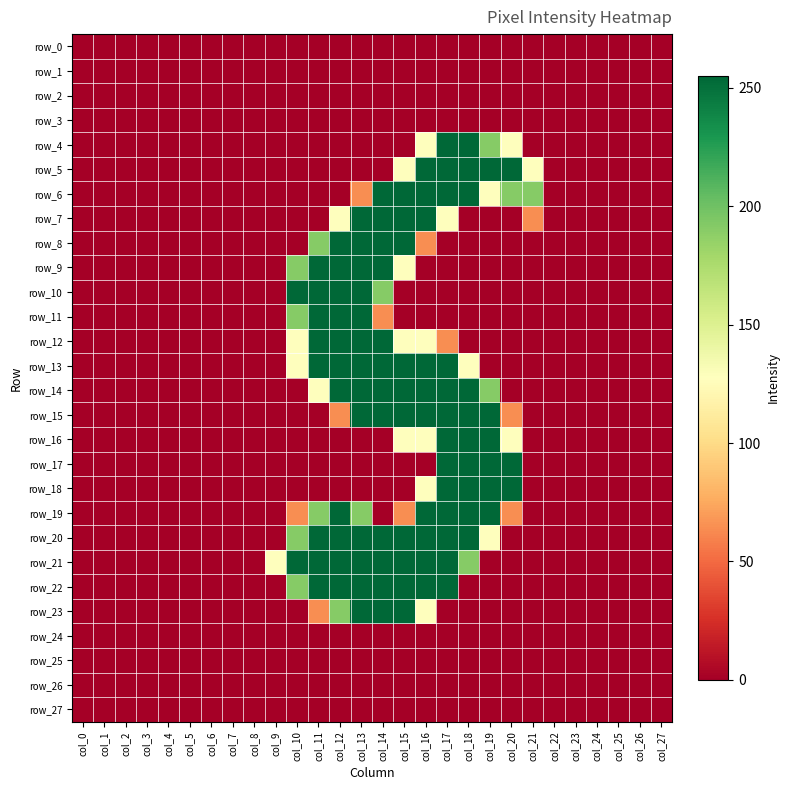

Reading left to right, list all the values displayed in this chart.

row_0: col_0=0	col_1=0	col_2=0	col_3=0	col_4=0	col_5=0	col_6=0	col_7=0	col_8=0	col_9=0	col_10=0	col_11=0	col_12=0	col_13=0	col_14=0	col_15=0	col_16=0	col_17=0	col_18=0	col_19=0	col_20=0	col_21=0	col_22=0	col_23=0	col_24=0	col_25=0	col_26=0	col_27=0
row_1: col_0=0	col_1=0	col_2=0	col_3=0	col_4=0	col_5=0	col_6=0	col_7=0	col_8=0	col_9=0	col_10=0	col_11=0	col_12=0	col_13=0	col_14=0	col_15=0	col_16=0	col_17=0	col_18=0	col_19=0	col_20=0	col_21=0	col_22=0	col_23=0	col_24=0	col_25=0	col_26=0	col_27=0
row_2: col_0=0	col_1=0	col_2=0	col_3=0	col_4=0	col_5=0	col_6=0	col_7=0	col_8=0	col_9=0	col_10=0	col_11=0	col_12=0	col_13=0	col_14=0	col_15=0	col_16=0	col_17=0	col_18=0	col_19=0	col_20=0	col_21=0	col_22=0	col_23=0	col_24=0	col_25=0	col_26=0	col_27=0
row_3: col_0=0	col_1=0	col_2=0	col_3=0	col_4=0	col_5=0	col_6=0	col_7=0	col_8=0	col_9=0	col_10=0	col_11=0	col_12=0	col_13=0	col_14=0	col_15=0	col_16=0	col_17=0	col_18=0	col_19=0	col_20=0	col_21=0	col_22=0	col_23=0	col_24=0	col_25=0	col_26=0	col_27=0
row_4: col_0=0	col_1=0	col_2=0	col_3=0	col_4=0	col_5=0	col_6=0	col_7=0	col_8=0	col_9=0	col_10=0	col_11=0	col_12=0	col_13=0	col_14=0	col_15=0	col_16=128	col_17=255	col_18=255	col_19=191	col_20=128	col_21=0	col_22=0	col_23=0	col_24=0	col_25=0	col_26=0	col_27=0
row_5: col_0=0	col_1=0	col_2=0	col_3=0	col_4=0	col_5=0	col_6=0	col_7=0	col_8=0	col_9=0	col_10=0	col_11=0	col_12=0	col_13=0	col_14=0	col_15=128	col_16=255	col_17=255	col_18=255	col_19=255	col_20=255	col_21=128	col_22=0	col_23=0	col_24=0	col_25=0	col_26=0	col_27=0
row_6: col_0=0	col_1=0	col_2=0	col_3=0	col_4=0	col_5=0	col_6=0	col_7=0	col_8=0	col_9=0	col_10=0	col_11=0	col_12=0	col_13=64	col_14=255	col_15=255	col_16=255	col_17=255	col_18=255	col_19=128	col_20=191	col_21=191	col_22=0	col_23=0	col_24=0	col_25=0	col_26=0	col_27=0
row_7: col_0=0	col_1=0	col_2=0	col_3=0	col_4=0	col_5=0	col_6=0	col_7=0	col_8=0	col_9=0	col_10=0	col_11=0	col_12=128	col_13=255	col_14=255	col_15=255	col_16=255	col_17=128	col_18=0	col_19=0	col_20=0	col_21=64	col_22=0	col_23=0	col_24=0	col_25=0	col_26=0	col_27=0
row_8: col_0=0	col_1=0	col_2=0	col_3=0	col_4=0	col_5=0	col_6=0	col_7=0	col_8=0	col_9=0	col_10=0	col_11=191	col_12=255	col_13=255	col_14=255	col_15=255	col_16=64	col_17=0	col_18=0	col_19=0	col_20=0	col_21=0	col_22=0	col_23=0	col_24=0	col_25=0	col_26=0	col_27=0
row_9: col_0=0	col_1=0	col_2=0	col_3=0	col_4=0	col_5=0	col_6=0	col_7=0	col_8=0	col_9=0	col_10=191	col_11=255	col_12=255	col_13=255	col_14=255	col_15=128	col_16=0	col_17=0	col_18=0	col_19=0	col_20=0	col_21=0	col_22=0	col_23=0	col_24=0	col_25=0	col_26=0	col_27=0
row_10: col_0=0	col_1=0	col_2=0	col_3=0	col_4=0	col_5=0	col_6=0	col_7=0	col_8=0	col_9=0	col_10=255	col_11=255	col_12=255	col_13=255	col_14=191	col_15=0	col_16=0	col_17=0	col_18=0	col_19=0	col_20=0	col_21=0	col_22=0	col_23=0	col_24=0	col_25=0	col_26=0	col_27=0
row_11: col_0=0	col_1=0	col_2=0	col_3=0	col_4=0	col_5=0	col_6=0	col_7=0	col_8=0	col_9=0	col_10=191	col_11=255	col_12=255	col_13=255	col_14=64	col_15=0	col_16=0	col_17=0	col_18=0	col_19=0	col_20=0	col_21=0	col_22=0	col_23=0	col_24=0	col_25=0	col_26=0	col_27=0
row_12: col_0=0	col_1=0	col_2=0	col_3=0	col_4=0	col_5=0	col_6=0	col_7=0	col_8=0	col_9=0	col_10=128	col_11=255	col_12=255	col_13=255	col_14=255	col_15=128	col_16=128	col_17=64	col_18=0	col_19=0	col_20=0	col_21=0	col_22=0	col_23=0	col_24=0	col_25=0	col_26=0	col_27=0
row_13: col_0=0	col_1=0	col_2=0	col_3=0	col_4=0	col_5=0	col_6=0	col_7=0	col_8=0	col_9=0	col_10=128	col_11=255	col_12=255	col_13=255	col_14=255	col_15=255	col_16=255	col_17=255	col_18=128	col_19=0	col_20=0	col_21=0	col_22=0	col_23=0	col_24=0	col_25=0	col_26=0	col_27=0
row_14: col_0=0	col_1=0	col_2=0	col_3=0	col_4=0	col_5=0	col_6=0	col_7=0	col_8=0	col_9=0	col_10=0	col_11=128	col_12=255	col_13=255	col_14=255	col_15=255	col_16=255	col_17=255	col_18=255	col_19=191	col_20=0	col_21=0	col_22=0	col_23=0	col_24=0	col_25=0	col_26=0	col_27=0
row_15: col_0=0	col_1=0	col_2=0	col_3=0	col_4=0	col_5=0	col_6=0	col_7=0	col_8=0	col_9=0	col_10=0	col_11=0	col_12=64	col_13=255	col_14=255	col_15=255	col_16=255	col_17=255	col_18=255	col_19=255	col_20=64	col_21=0	col_22=0	col_23=0	col_24=0	col_25=0	col_26=0	col_27=0
row_16: col_0=0	col_1=0	col_2=0	col_3=0	col_4=0	col_5=0	col_6=0	col_7=0	col_8=0	col_9=0	col_10=0	col_11=0	col_12=0	col_13=0	col_14=0	col_15=128	col_16=128	col_17=255	col_18=255	col_19=255	col_20=128	col_21=0	col_22=0	col_23=0	col_24=0	col_25=0	col_26=0	col_27=0
row_17: col_0=0	col_1=0	col_2=0	col_3=0	col_4=0	col_5=0	col_6=0	col_7=0	col_8=0	col_9=0	col_10=0	col_11=0	col_12=0	col_13=0	col_14=0	col_15=0	col_16=0	col_17=255	col_18=255	col_19=255	col_20=255	col_21=0	col_22=0	col_23=0	col_24=0	col_25=0	col_26=0	col_27=0
row_18: col_0=0	col_1=0	col_2=0	col_3=0	col_4=0	col_5=0	col_6=0	col_7=0	col_8=0	col_9=0	col_10=0	col_11=0	col_12=0	col_13=0	col_14=0	col_15=0	col_16=128	col_17=255	col_18=255	col_19=255	col_20=255	col_21=0	col_22=0	col_23=0	col_24=0	col_25=0	col_26=0	col_27=0
row_19: col_0=0	col_1=0	col_2=0	col_3=0	col_4=0	col_5=0	col_6=0	col_7=0	col_8=0	col_9=0	col_10=64	col_11=191	col_12=255	col_13=191	col_14=0	col_15=64	col_16=255	col_17=255	col_18=255	col_19=255	col_20=64	col_21=0	col_22=0	col_23=0	col_24=0	col_25=0	col_26=0	col_27=0
row_20: col_0=0	col_1=0	col_2=0	col_3=0	col_4=0	col_5=0	col_6=0	col_7=0	col_8=0	col_9=0	col_10=191	col_11=255	col_12=255	col_13=255	col_14=255	col_15=255	col_16=255	col_17=255	col_18=255	col_19=128	col_20=0	col_21=0	col_22=0	col_23=0	col_24=0	col_25=0	col_26=0	col_27=0
row_21: col_0=0	col_1=0	col_2=0	col_3=0	col_4=0	col_5=0	col_6=0	col_7=0	col_8=0	col_9=128	col_10=255	col_11=255	col_12=255	col_13=255	col_14=255	col_15=255	col_16=255	col_17=255	col_18=191	col_19=0	col_20=0	col_21=0	col_22=0	col_23=0	col_24=0	col_25=0	col_26=0	col_27=0
row_22: col_0=0	col_1=0	col_2=0	col_3=0	col_4=0	col_5=0	col_6=0	col_7=0	col_8=0	col_9=0	col_10=191	col_11=255	col_12=255	col_13=255	col_14=255	col_15=255	col_16=255	col_17=255	col_18=0	col_19=0	col_20=0	col_21=0	col_22=0	col_23=0	col_24=0	col_25=0	col_26=0	col_27=0
row_23: col_0=0	col_1=0	col_2=0	col_3=0	col_4=0	col_5=0	col_6=0	col_7=0	col_8=0	col_9=0	col_10=0	col_11=64	col_12=191	col_13=255	col_14=255	col_15=255	col_16=128	col_17=0	col_18=0	col_19=0	col_20=0	col_21=0	col_22=0	col_23=0	col_24=0	col_25=0	col_26=0	col_27=0
row_24: col_0=0	col_1=0	col_2=0	col_3=0	col_4=0	col_5=0	col_6=0	col_7=0	col_8=0	col_9=0	col_10=0	col_11=0	col_12=0	col_13=0	col_14=0	col_15=0	col_16=0	col_17=0	col_18=0	col_19=0	col_20=0	col_21=0	col_22=0	col_23=0	col_24=0	col_25=0	col_26=0	col_27=0
row_25: col_0=0	col_1=0	col_2=0	col_3=0	col_4=0	col_5=0	col_6=0	col_7=0	col_8=0	col_9=0	col_10=0	col_11=0	col_12=0	col_13=0	col_14=0	col_15=0	col_16=0	col_17=0	col_18=0	col_19=0	col_20=0	col_21=0	col_22=0	col_23=0	col_24=0	col_25=0	col_26=0	col_27=0
row_26: col_0=0	col_1=0	col_2=0	col_3=0	col_4=0	col_5=0	col_6=0	col_7=0	col_8=0	col_9=0	col_10=0	col_11=0	col_12=0	col_13=0	col_14=0	col_15=0	col_16=0	col_17=0	col_18=0	col_19=0	col_20=0	col_21=0	col_22=0	col_23=0	col_24=0	col_25=0	col_26=0	col_27=0
row_27: col_0=0	col_1=0	col_2=0	col_3=0	col_4=0	col_5=0	col_6=0	col_7=0	col_8=0	col_9=0	col_10=0	col_11=0	col_12=0	col_13=0	col_14=0	col_15=0	col_16=0	col_17=0	col_18=0	col_19=0	col_20=0	col_21=0	col_22=0	col_23=0	col_24=0	col_25=0	col_26=0	col_27=0